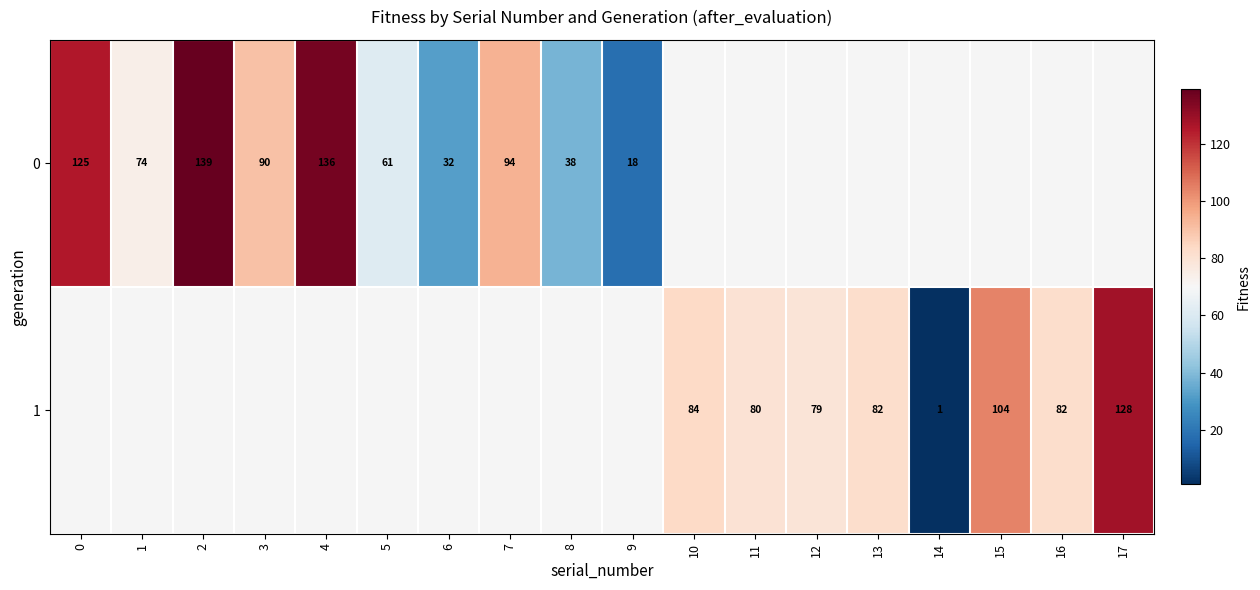

True or false: 0 has a value of 148 at 7.

False